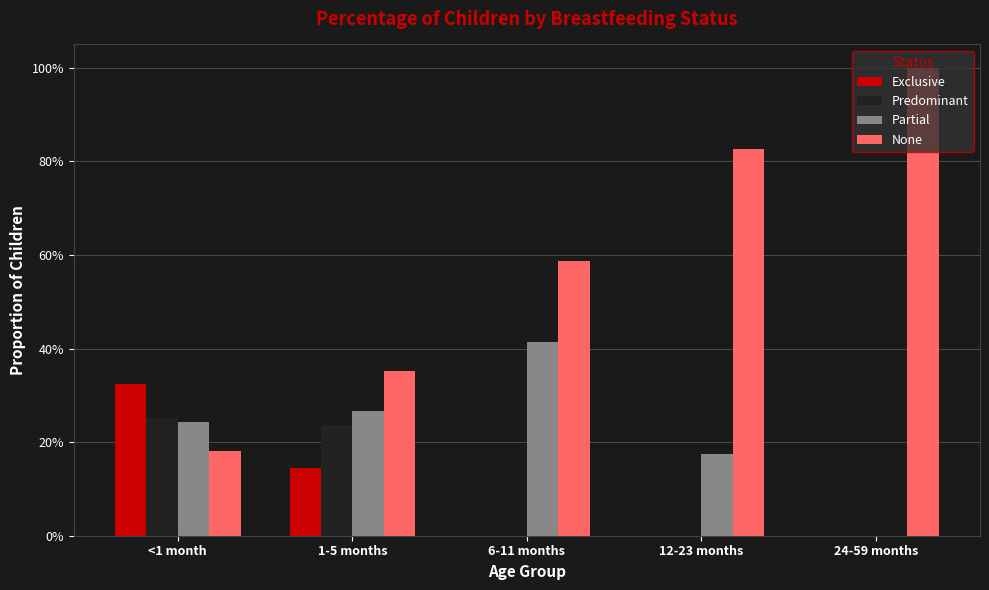

The value of Predominant at <1 month is 0.1. True or false?

False